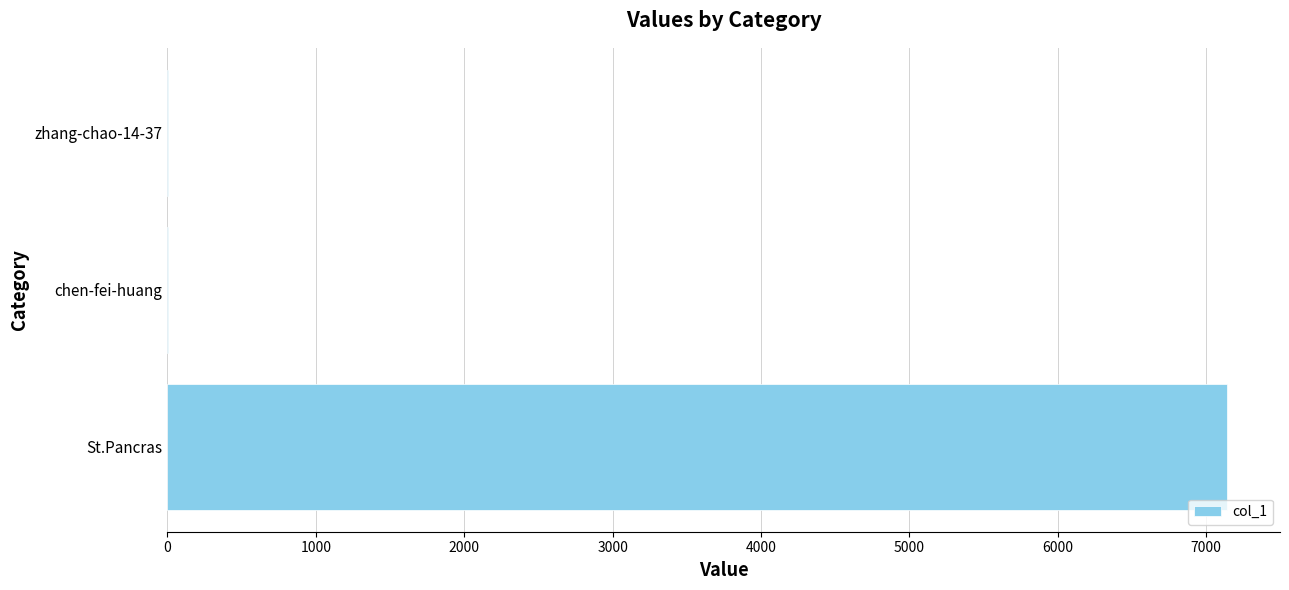

Which has a higher value, chen-fei-huang or St.Pancras?

St.Pancras